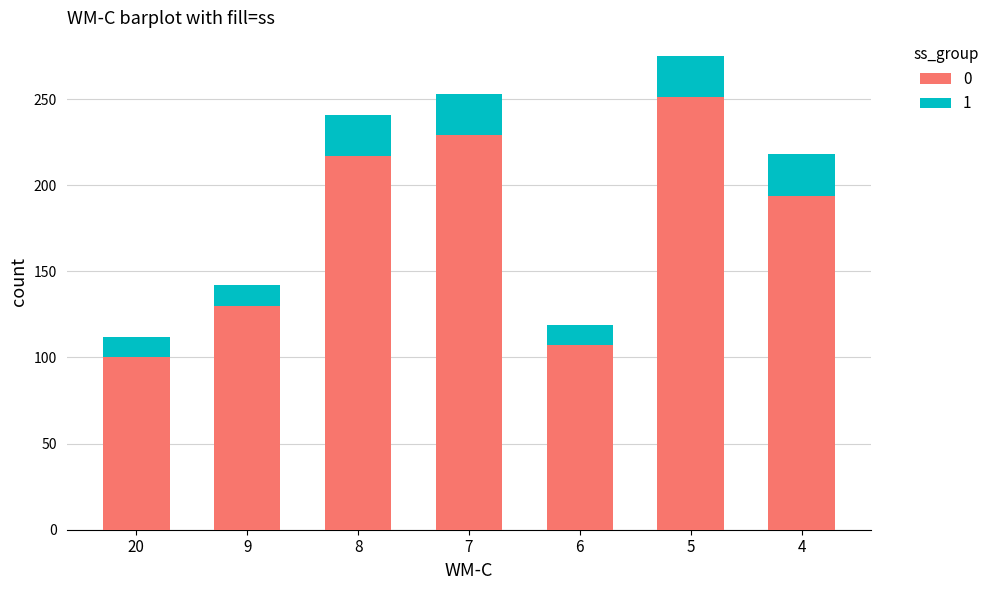

What is the total value across all series at 7?

253